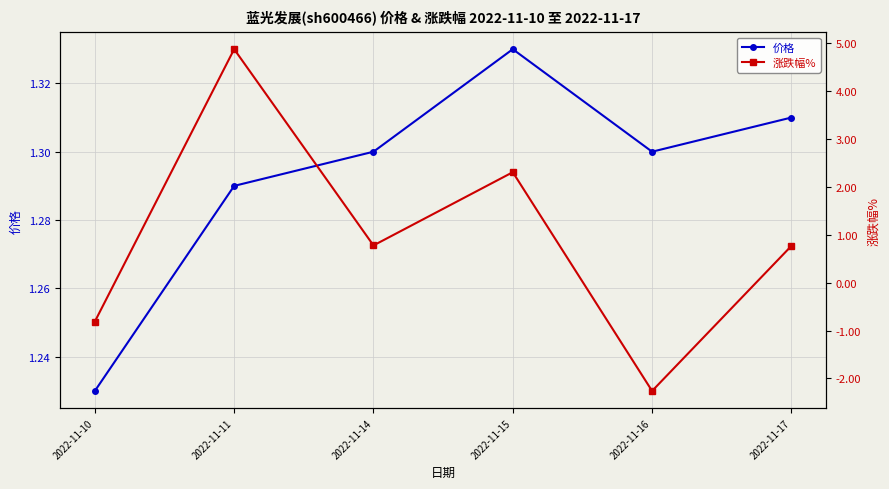

Which series has the widest spread of values?

涨跌幅%